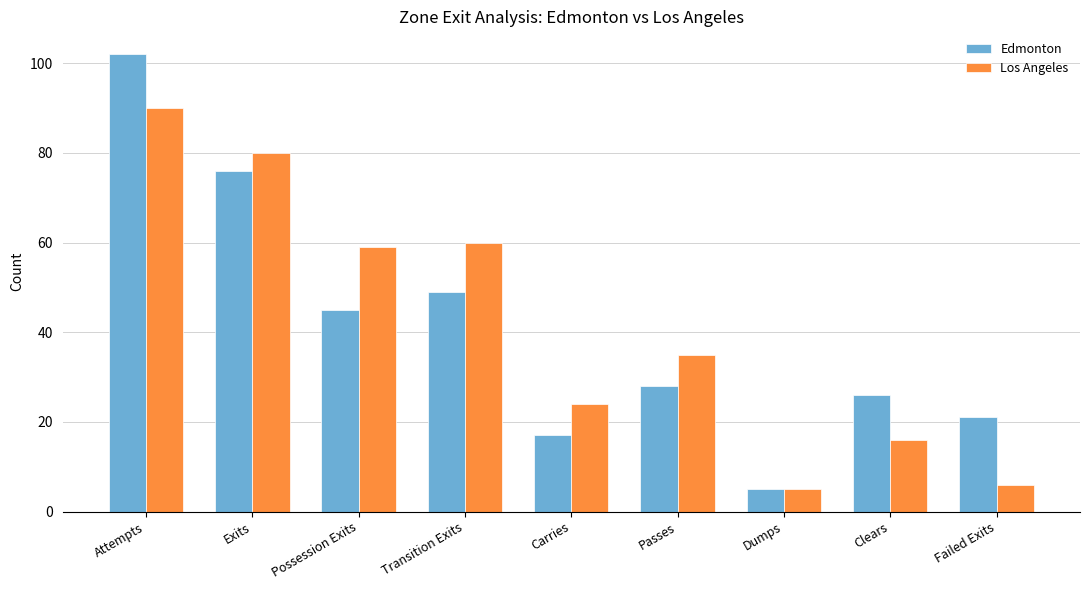

What is the minimum value shown in the chart?

5